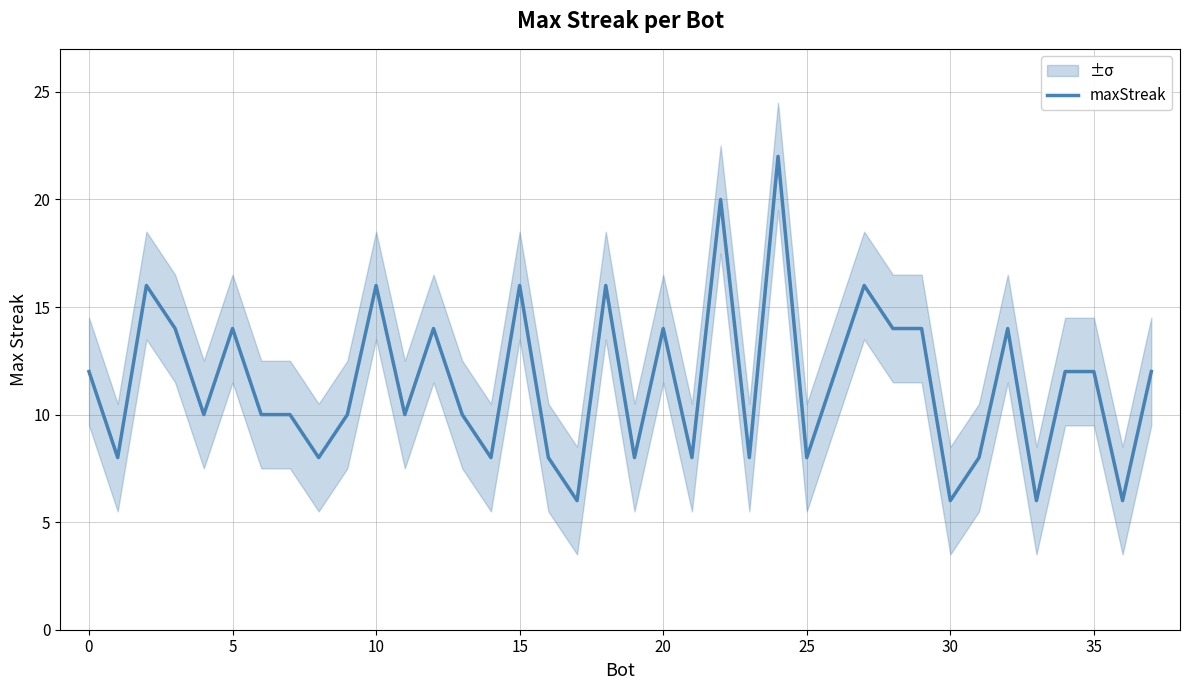

How many data points does each series have?

38